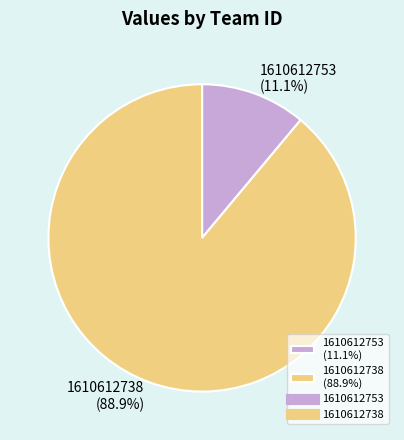

To the nearest percent, what is the difference between the 1610612753 and 1610612738 slice percentages?

78%